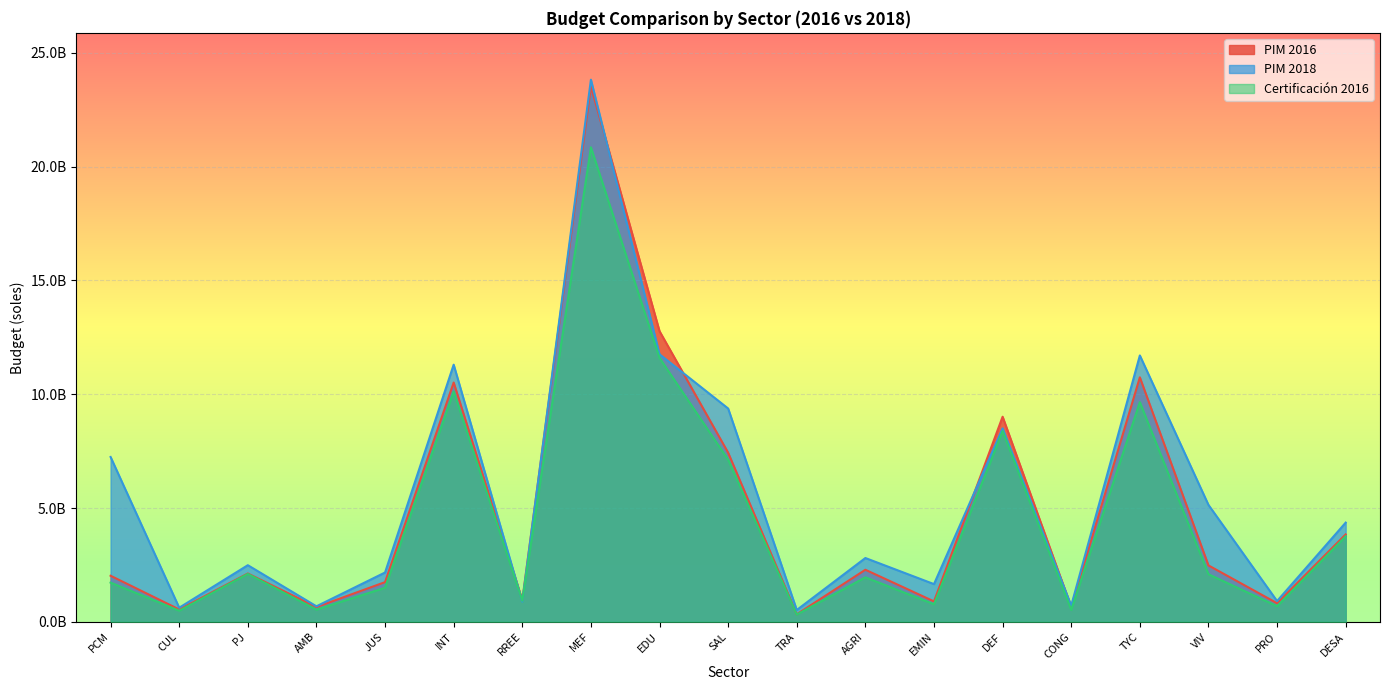

Reading right to left, list all the values displayed in this chart.

pim2016G: 3840280984	816729717	2478207482	10740402592	651461557	9009435584	896889925	2287141902	330752523	7430295255	12767861642	23521643481	955585570	10512189064	1743582602	648580409	2123804552	542961434	2024038576
pim2018G: 4358360723	911804592	5135913677	11701399770	709777837	8498254914	1656481662	2802674788	519227956	9370578946	11752676269	23817079535	887225987	11296451326	2166955714	681740039	2487324456	619462643	7241596982
certificacion2016G: 3759461887	685239206	2091212583	9650714904	524650469	8379762292	771506823	1954757798	320391800	7122230545	11591353393	20846177931	925392206	10117245189	1497281078	535924055	2105135711	489318337	1722658272